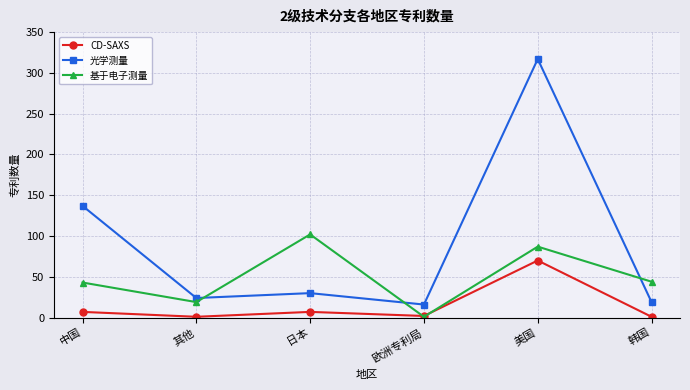

What is the total value across all series at 中国?

187